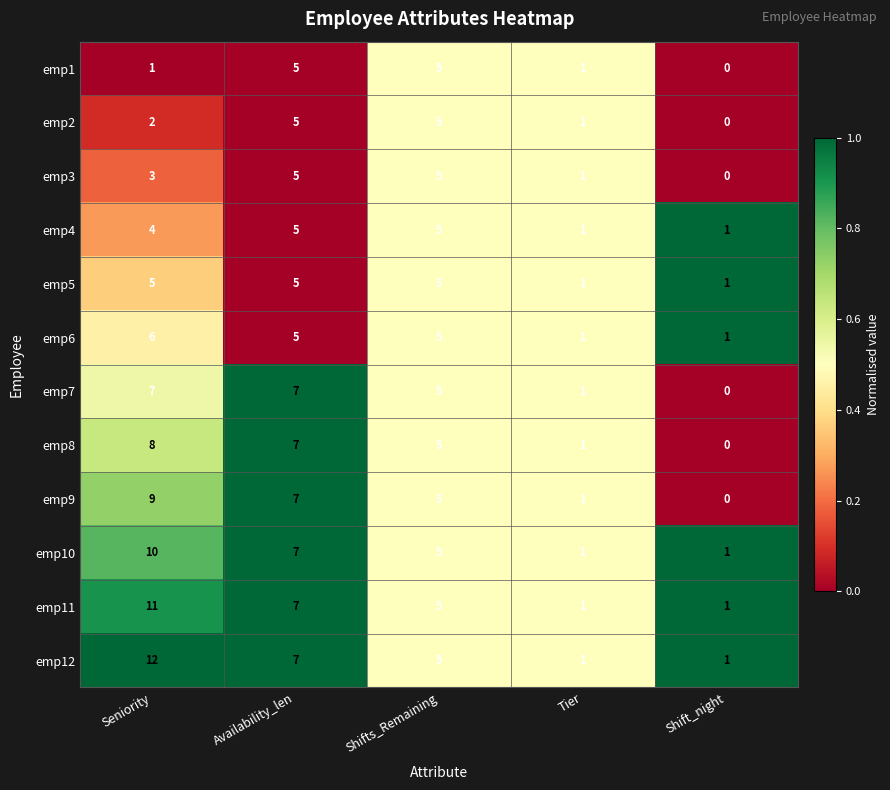

What is the sum of the emp11 values at Availability_len and Seniority?

18